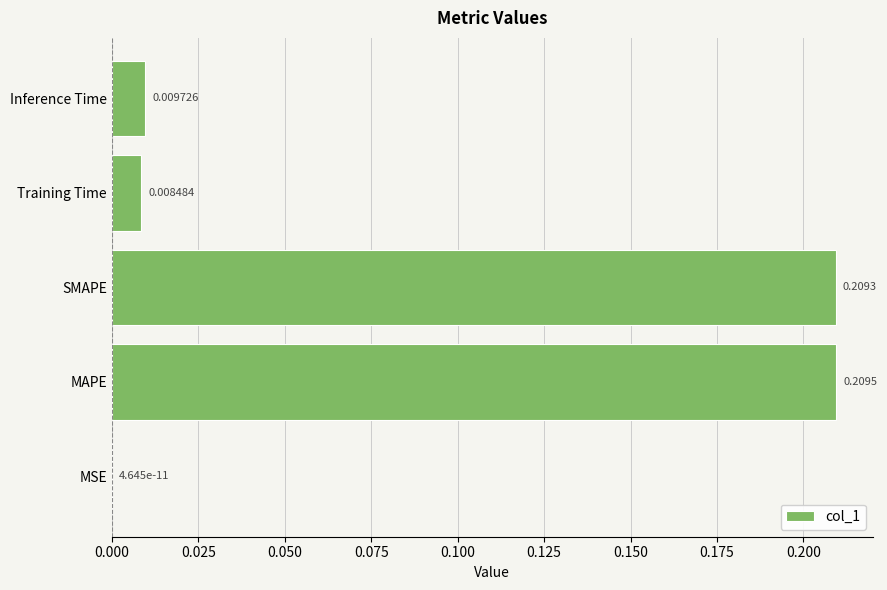

Does the chart contain stacked bars?

No